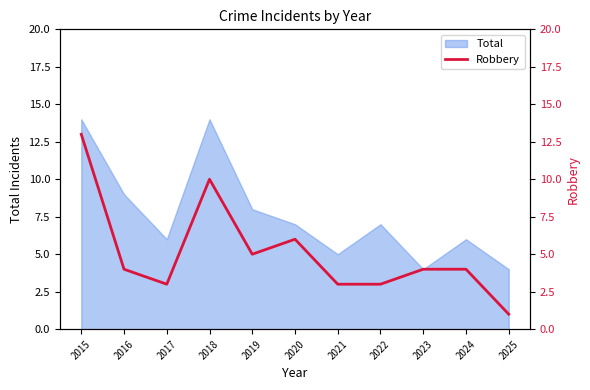

True or false: Total has a value of 6 at 2017.

True